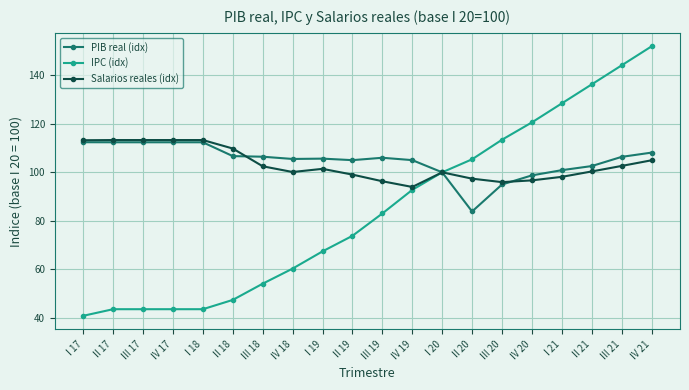

Which series changed the most between II 19 and IV 20?

IPC (idx)